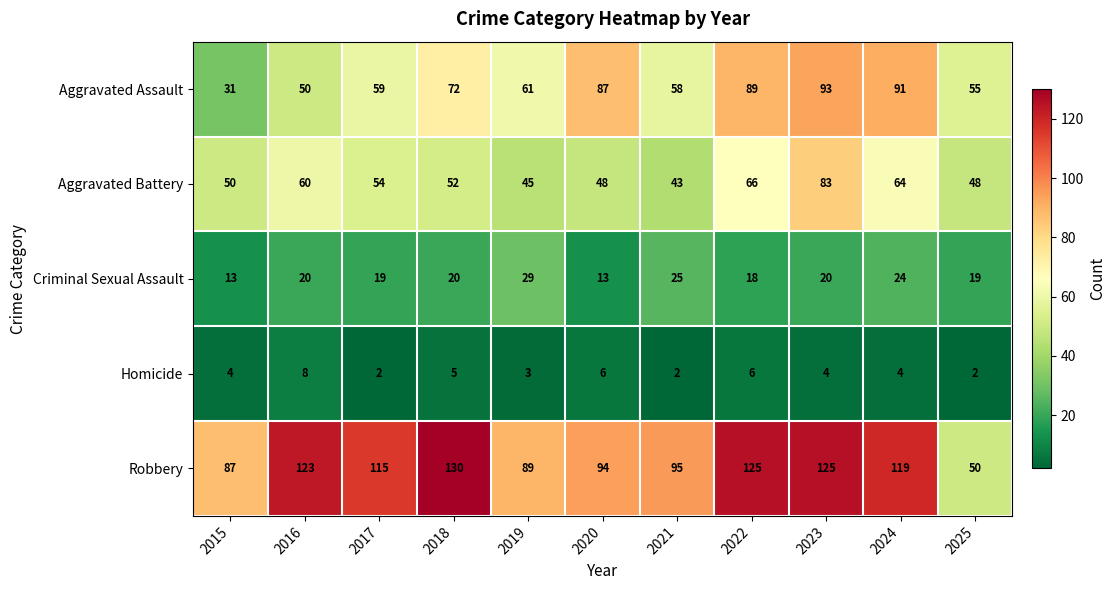

How many data points in Criminal Sexual Assault are less than 20?

5